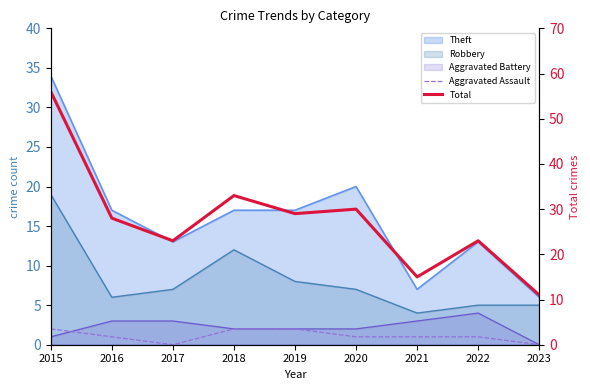

What is the value of the Aggravated Assault point at the 8th from the left?

1